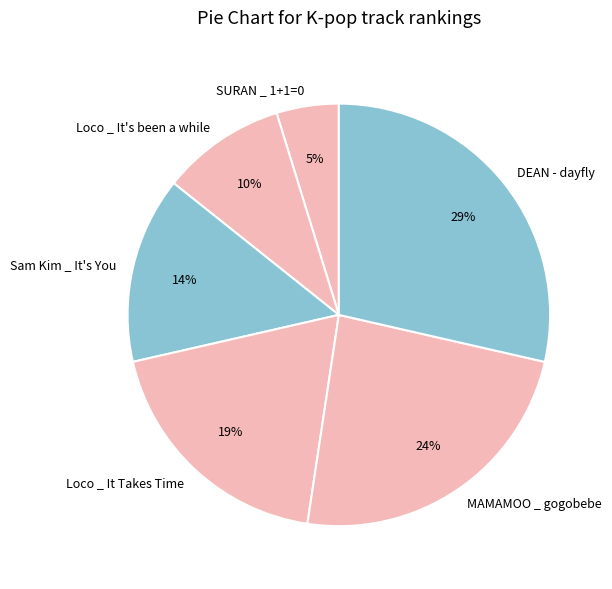

Is Loco _ It Takes Time the majority of the pie?

No